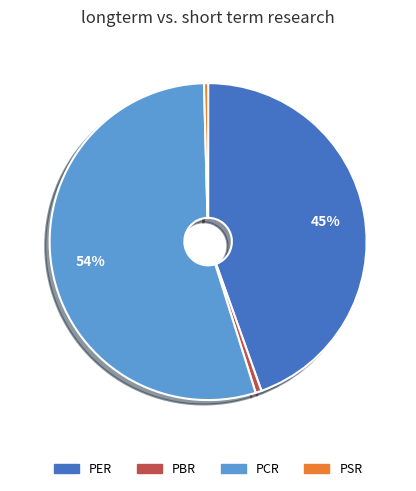

Is it true that PER is 34% of the pie?

False